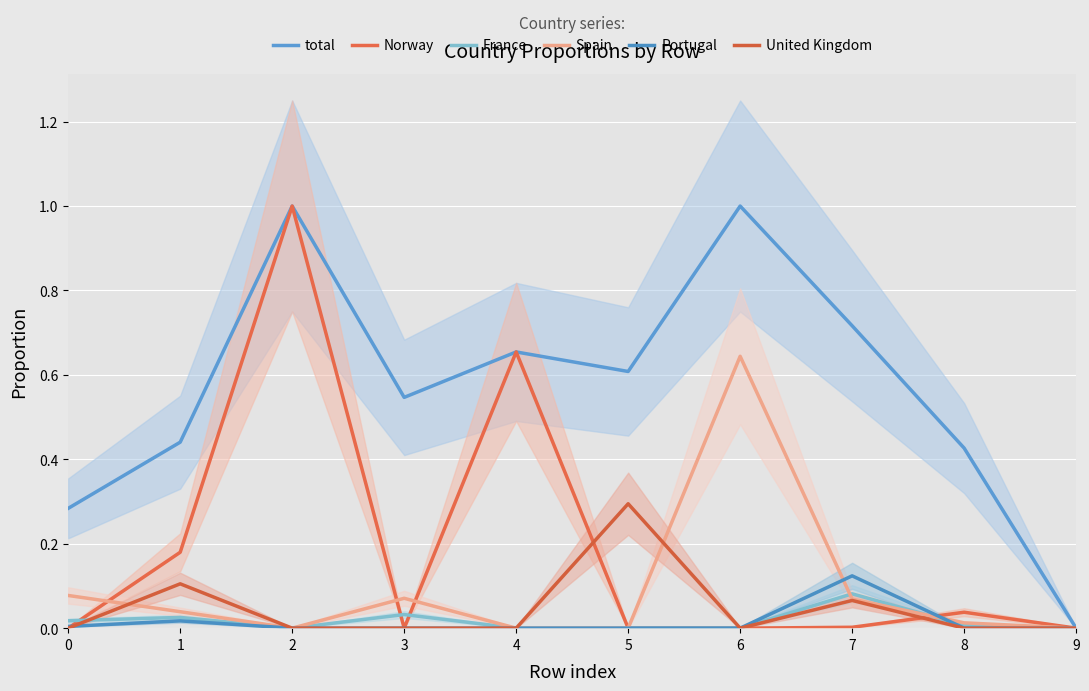

What is the highest value of the France series?

0.1